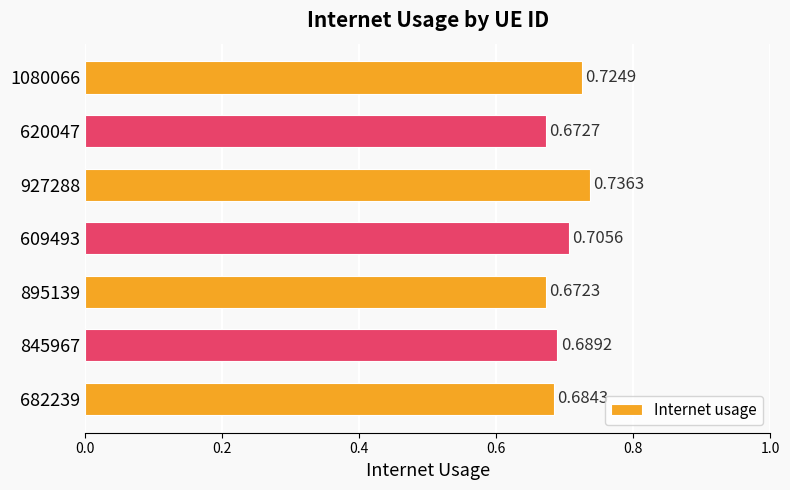

List the labels in order of value, smallest first.

895139, 620047, 682239, 845967, 609493, 1080066, 927288